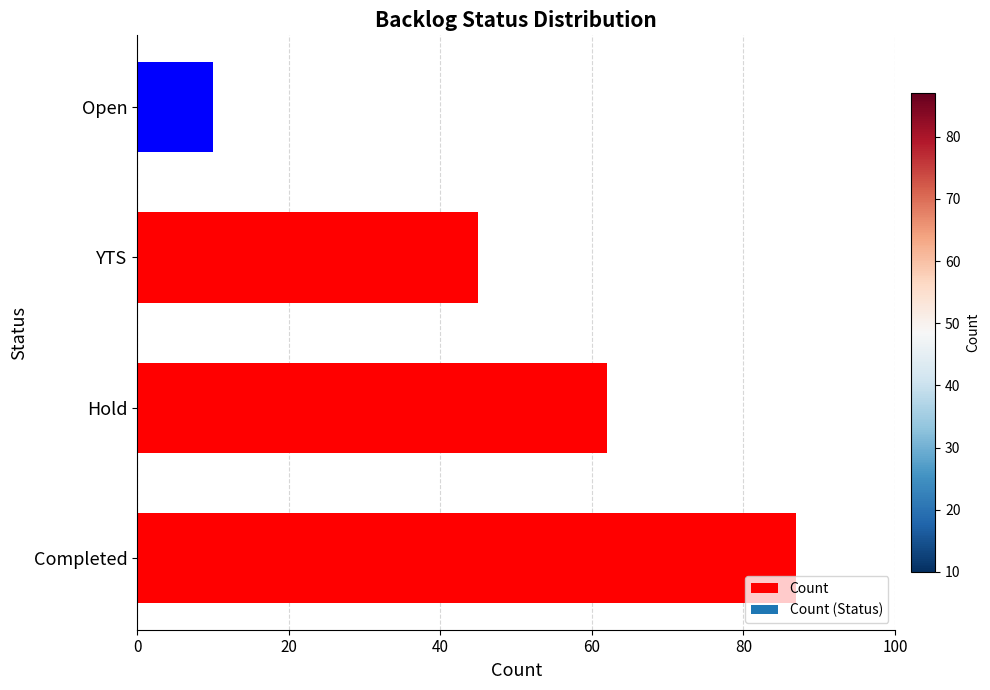

Count the values in the range 45 to 87.

3